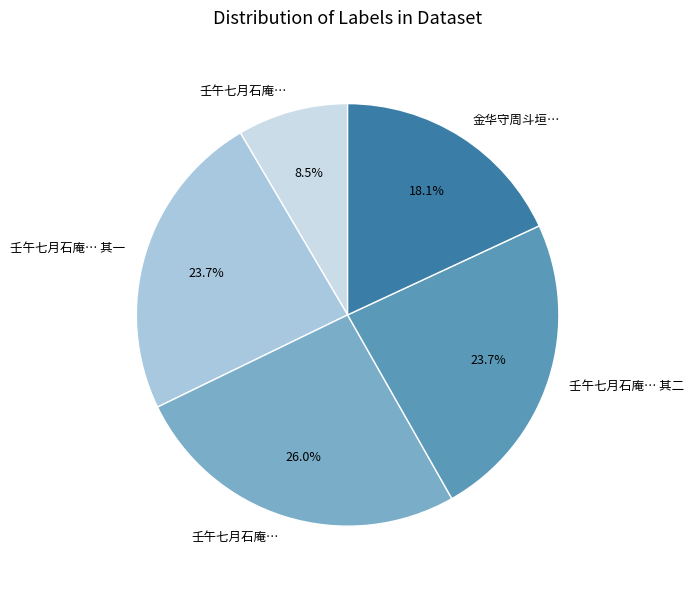

Is there any slice that represents more than half of the pie?

No